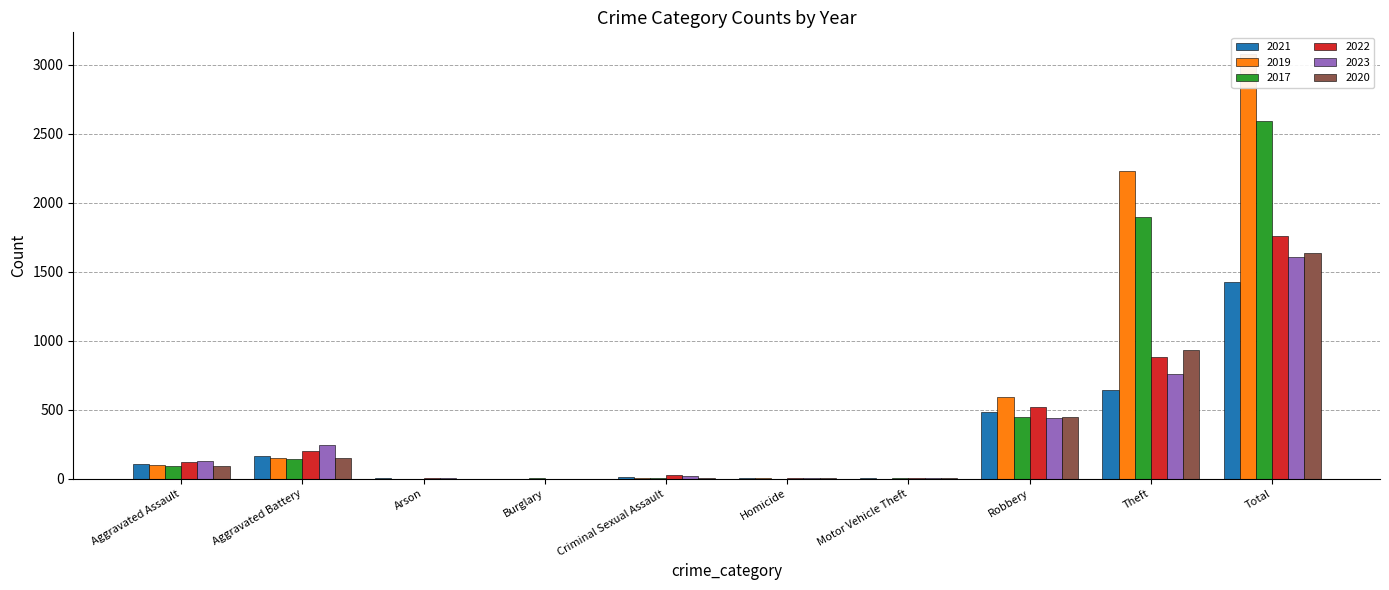

What is the total value across all series at Arson?

11